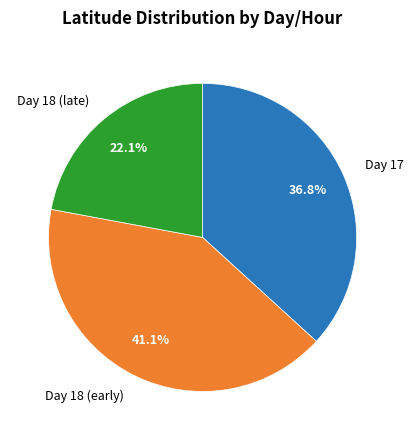

Which has a higher value, Day 18 (late) or Day 18 (early)?

Day 18 (early)